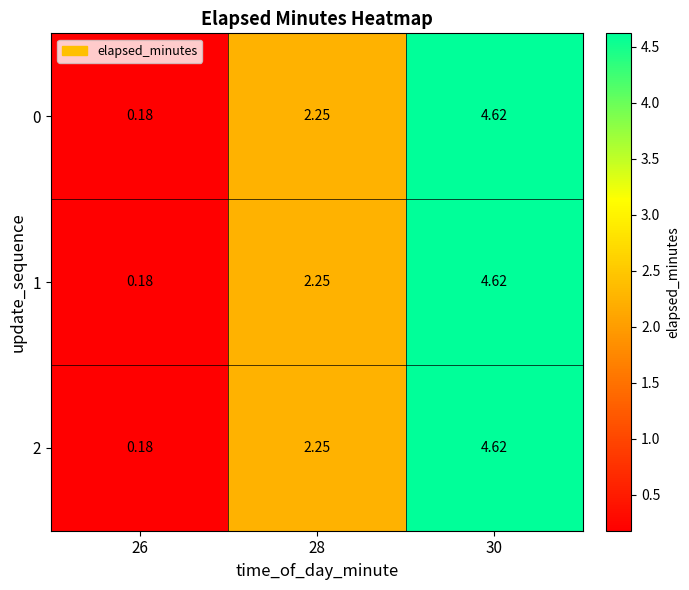

How many distinct data groups are displayed?

3